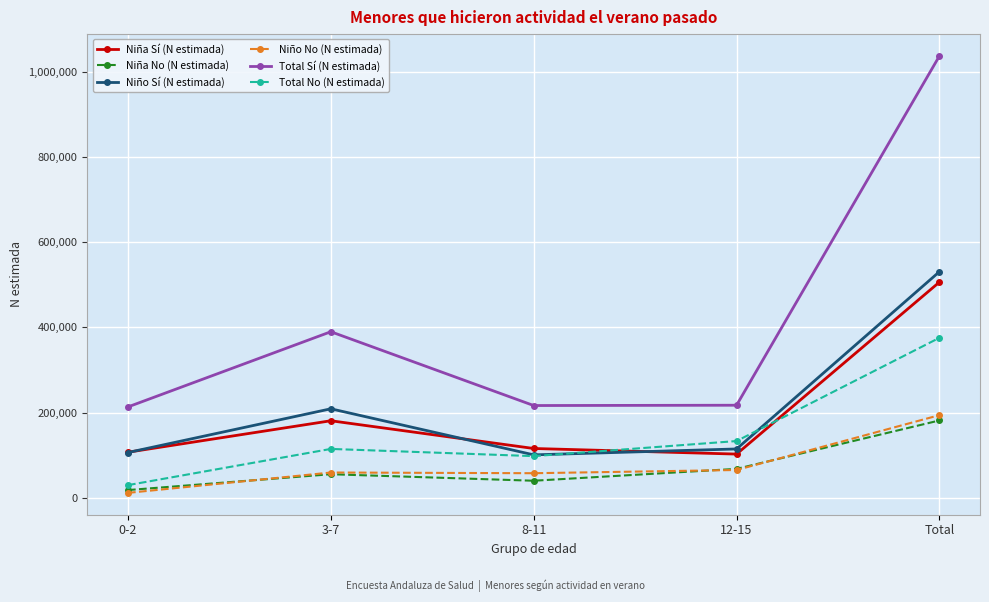

Which series changed the most between 3-7 and Total?

Total Sí (N estimada)